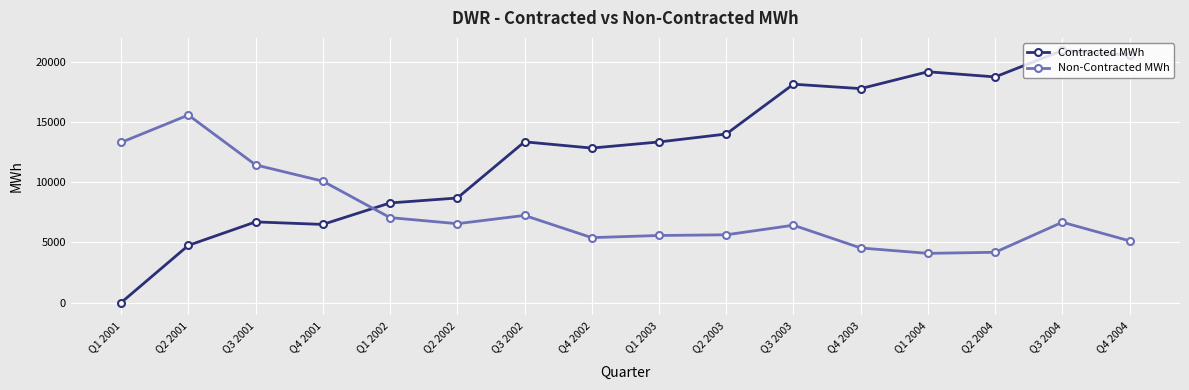

How many series are shown in this chart?

2